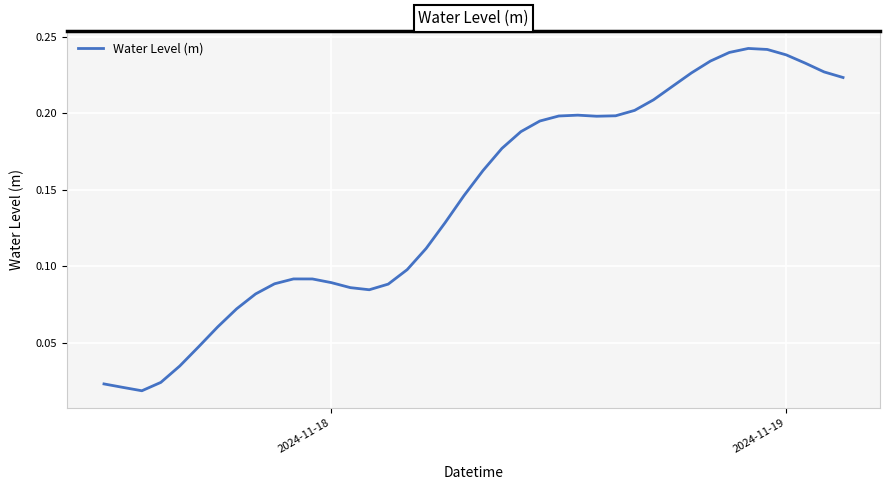

Is this an area chart (filled region under the line)?

No